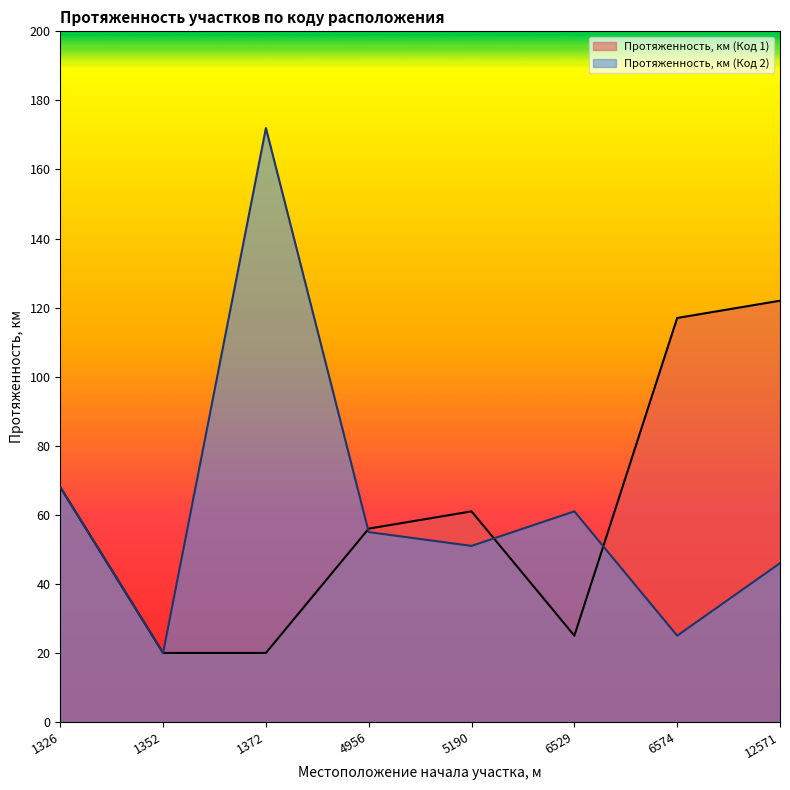

What is the difference between the Протяженность, км (Код 1) values at 1326 and 4956?

12